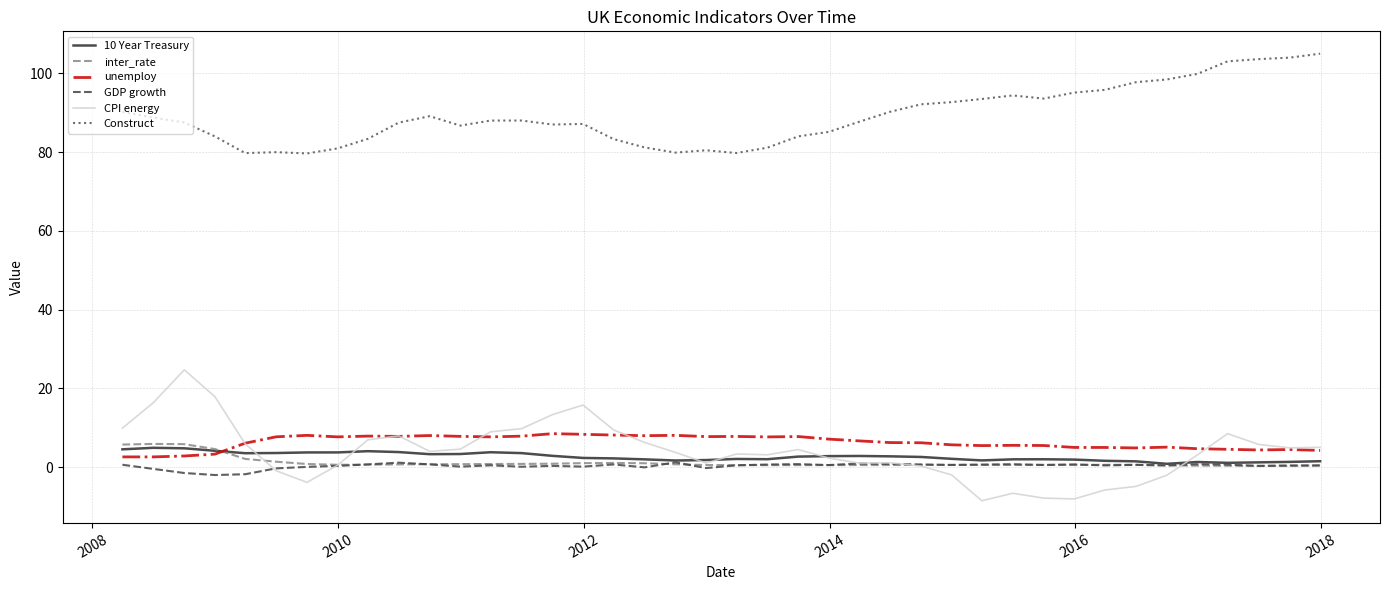

Which series has the largest total across all categories?

Construct